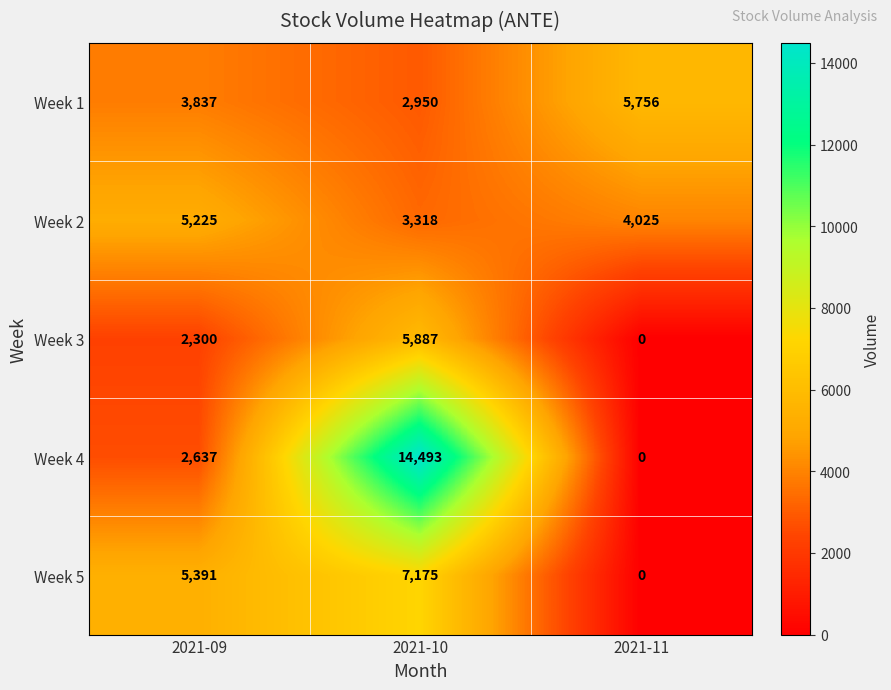

What is the greatest value displayed?

14493